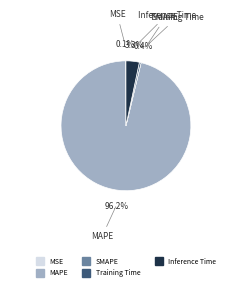

Is there any slice that represents more than half of the pie?

Yes